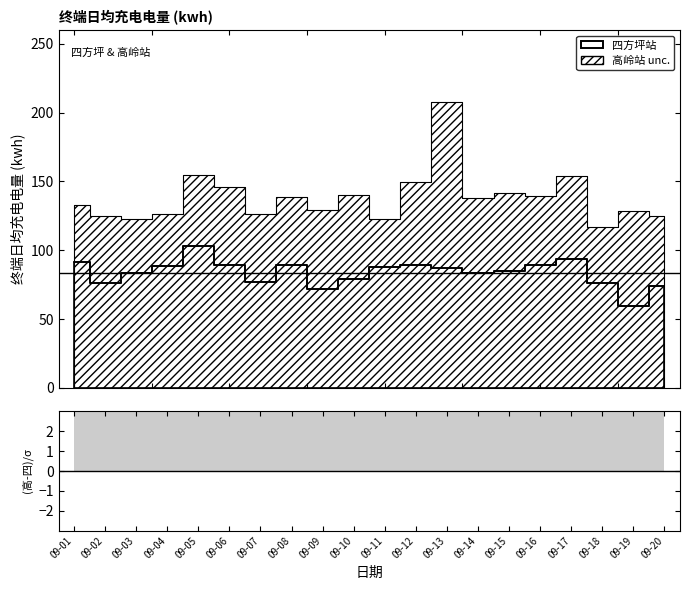

Where is the data nearest to the value 8?

09-09